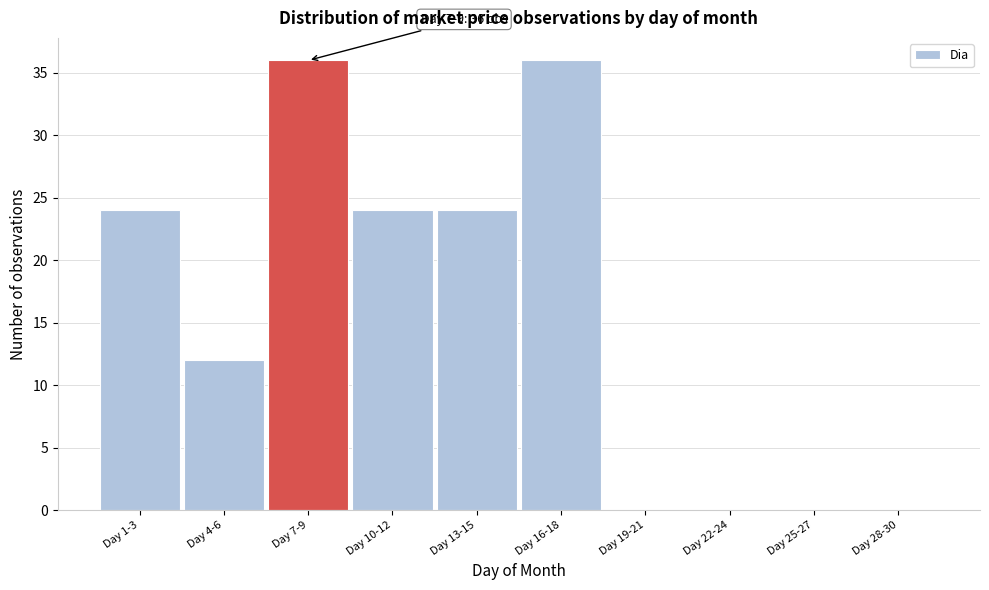

Reading left to right, extract all data points from this chart.

Day 1-3=24	Day 4-6=12	Day 7-9=36	Day 10-12=24	Day 13-15=24	Day 16-18=36	Day 19-21=0	Day 22-24=0	Day 25-27=0	Day 28-30=0